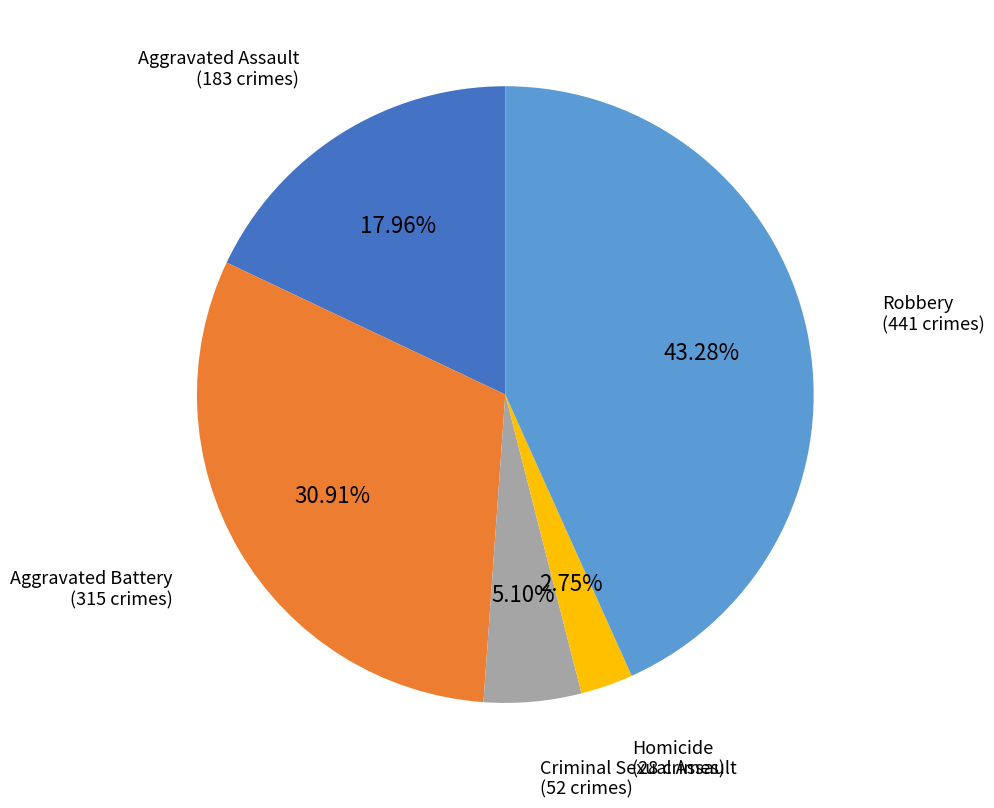

Do Aggravated Battery and Criminal Sexual Assault together represent more than half of the pie?

No